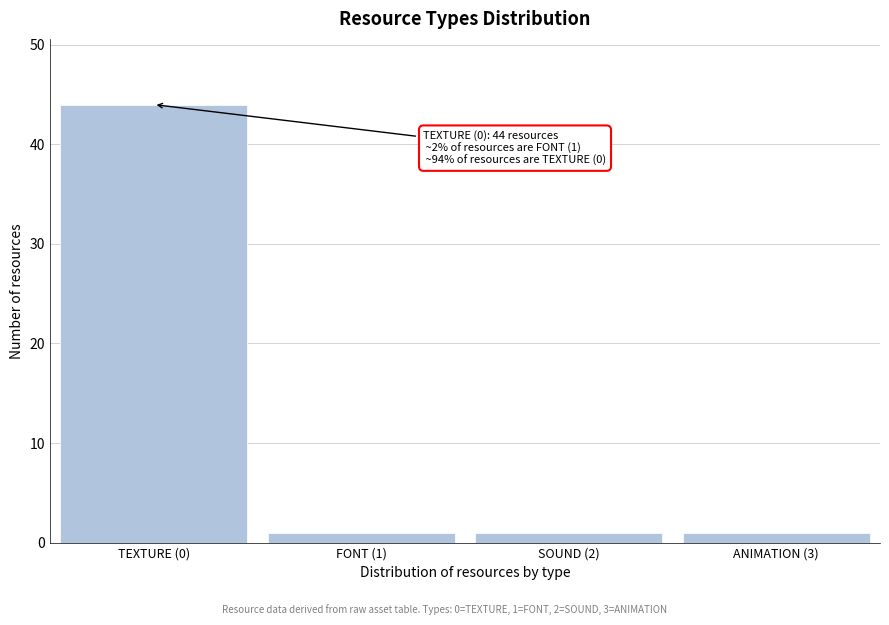

Reading left to right, extract all data points from this chart.

44	1	1	1